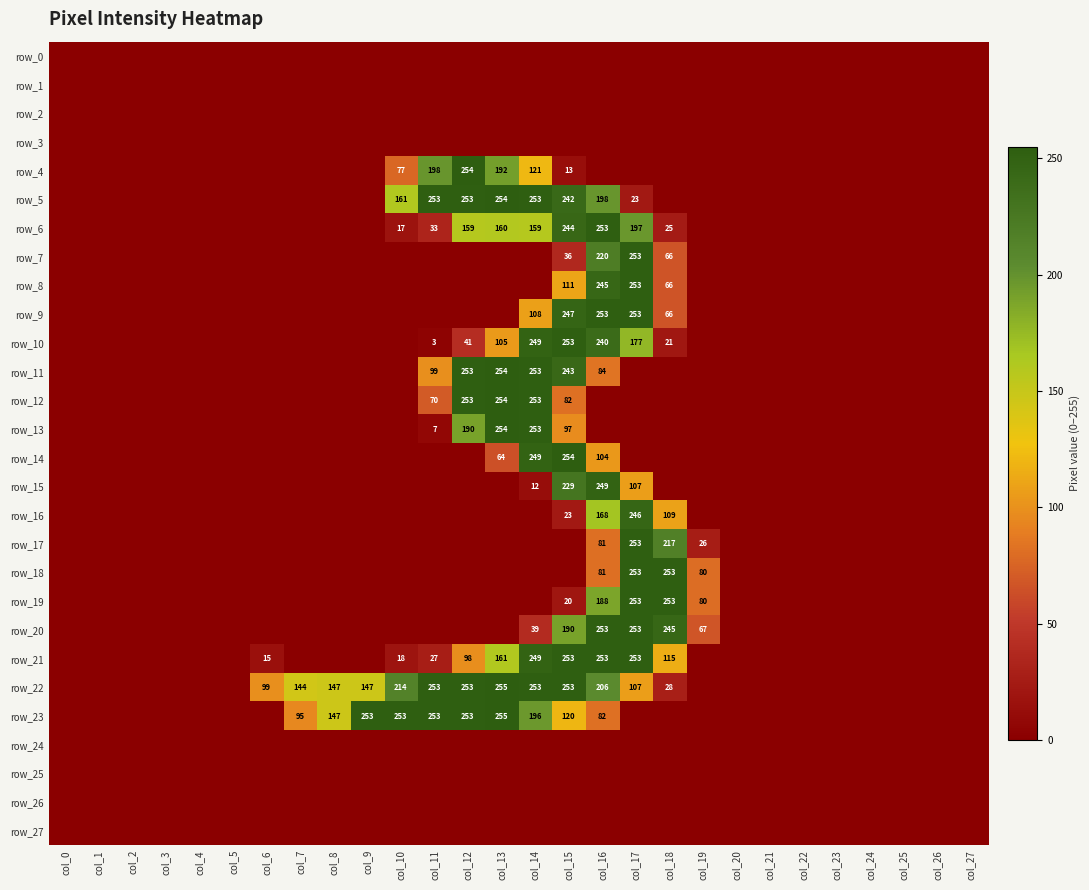

Is it true that row_22 equals 147 at col_9?

True